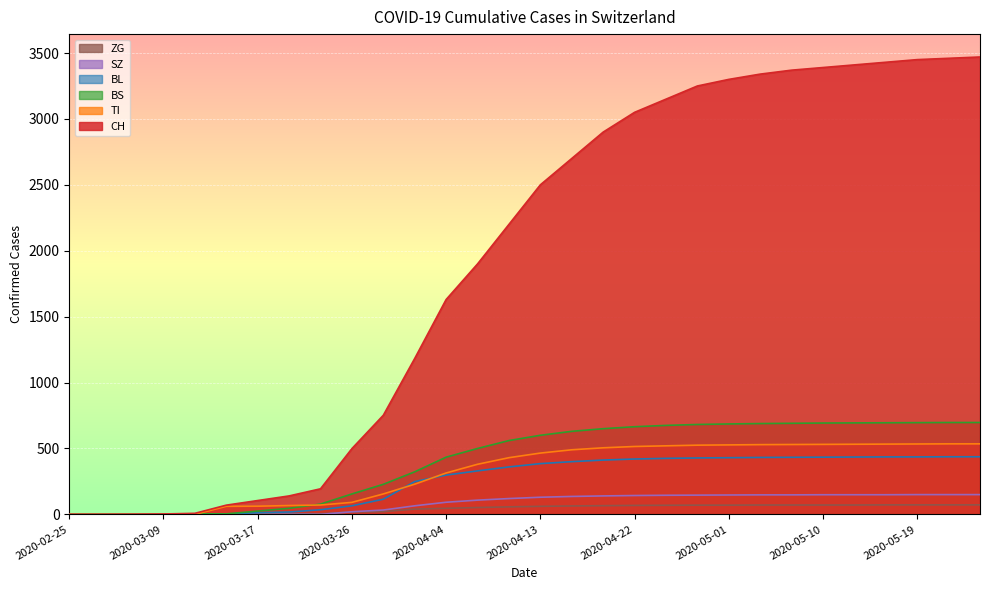

True or false: SZ and CH intersect in this chart.

False